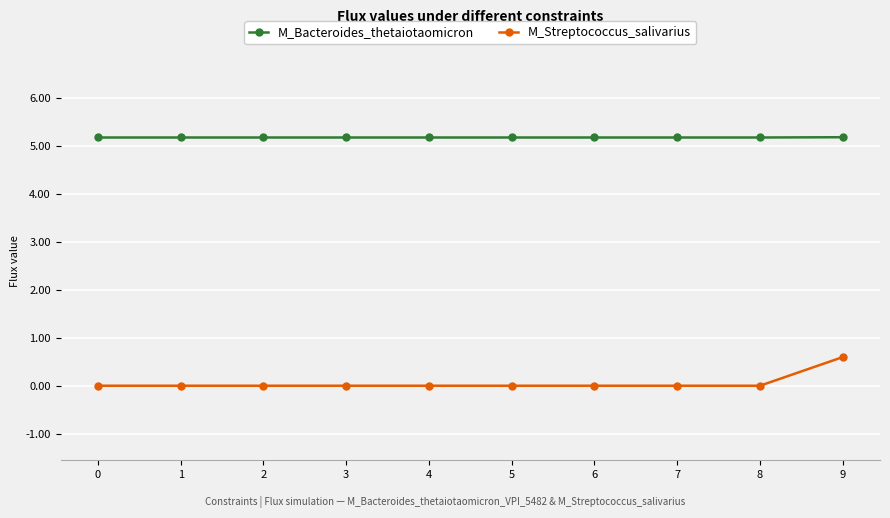

Reading right to left, extract all data points from this chart.

M_Bacteroides_thetaiotaomicron: 9=5.2	8=5.2	7=5.2	6=5.2	5=5.2	4=5.2	3=5.2	2=5.2	1=5.2	0=5.2
M_Streptococcus_salivarius: 9=0.6	8=0.0	7=0.0	6=0.0	5=0.0	4=0.0	3=0.0	2=0.0	1=0.0	0=0.0